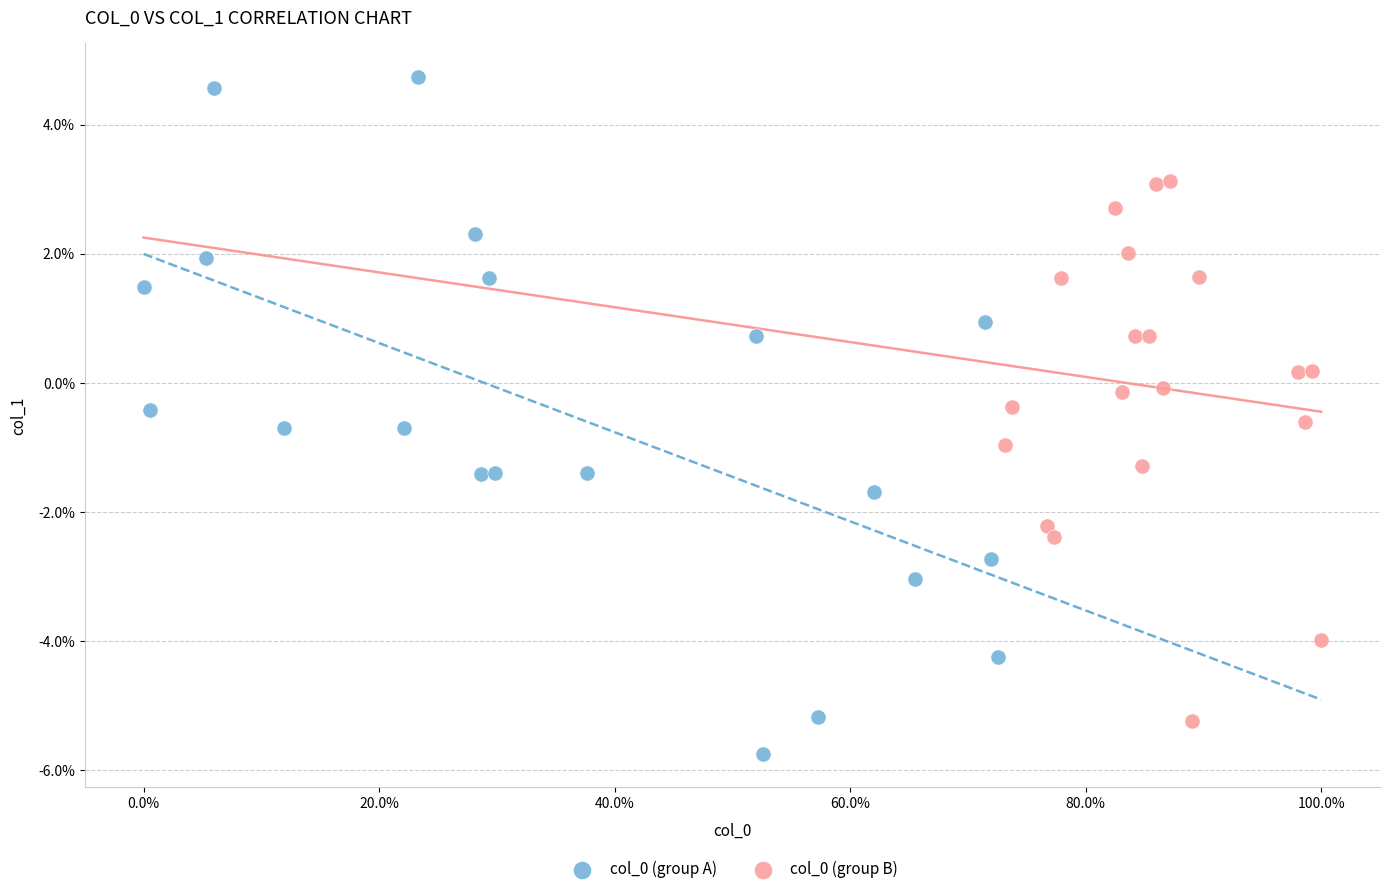

Which series has the largest Y range (max minus min)?

col_0 (group A)